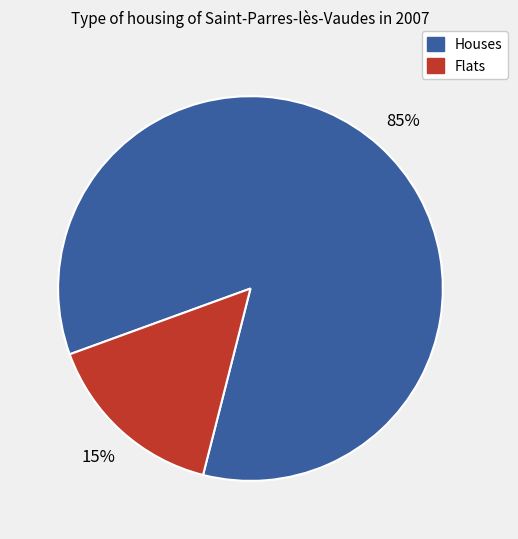

To the nearest percent, what is the average slice percentage?

50%